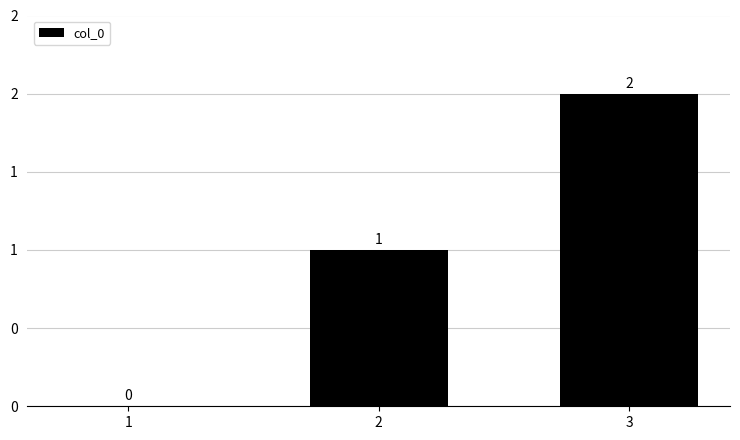

List the labels in order of value, largest first.

3, 2, 1